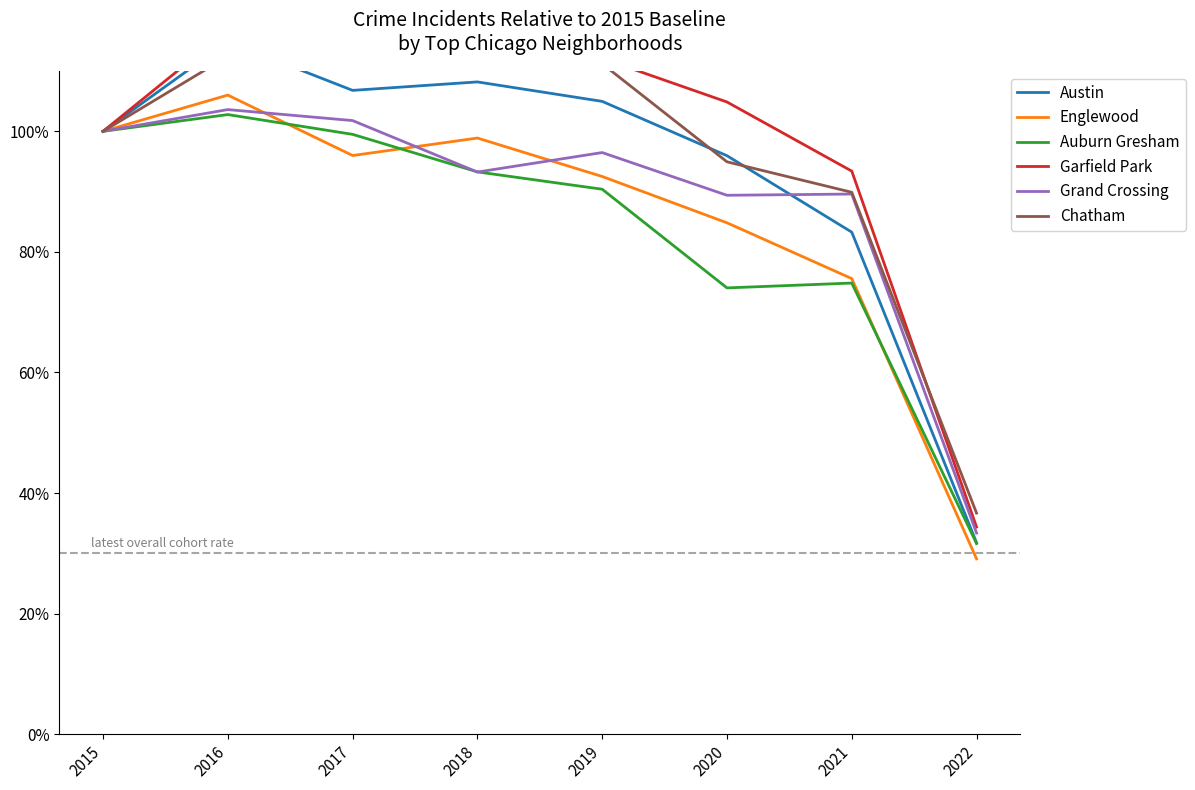

What is the average value of the Chatham series?

97.1